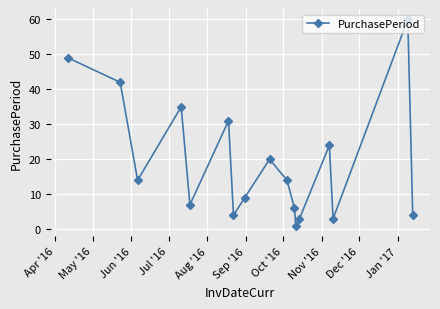

What is the difference between the maximum and second lowest values?

57